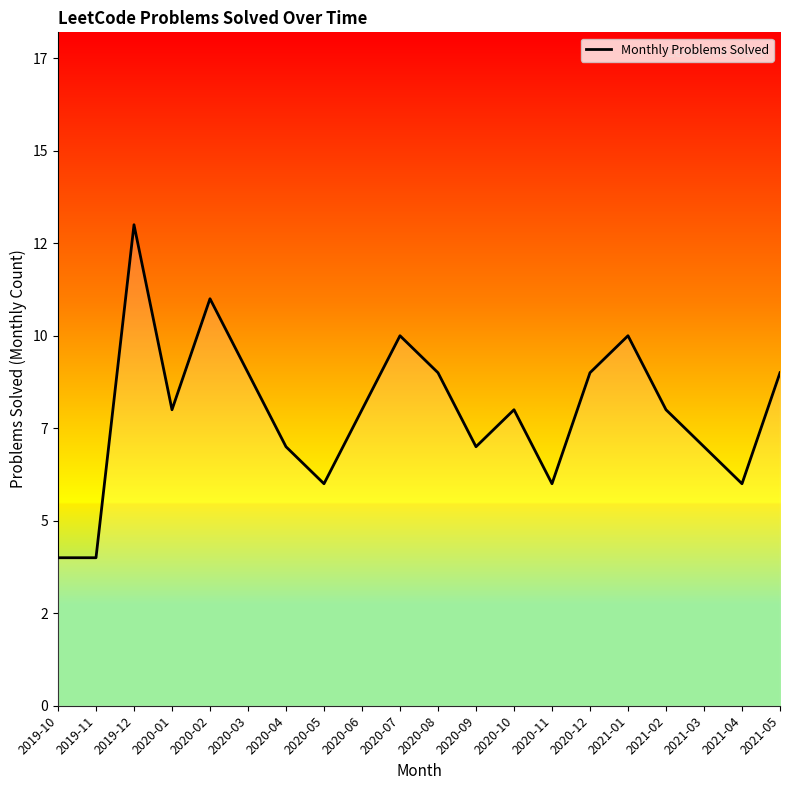

Which has a higher value, 2021-01 or 2021-04?

2021-01